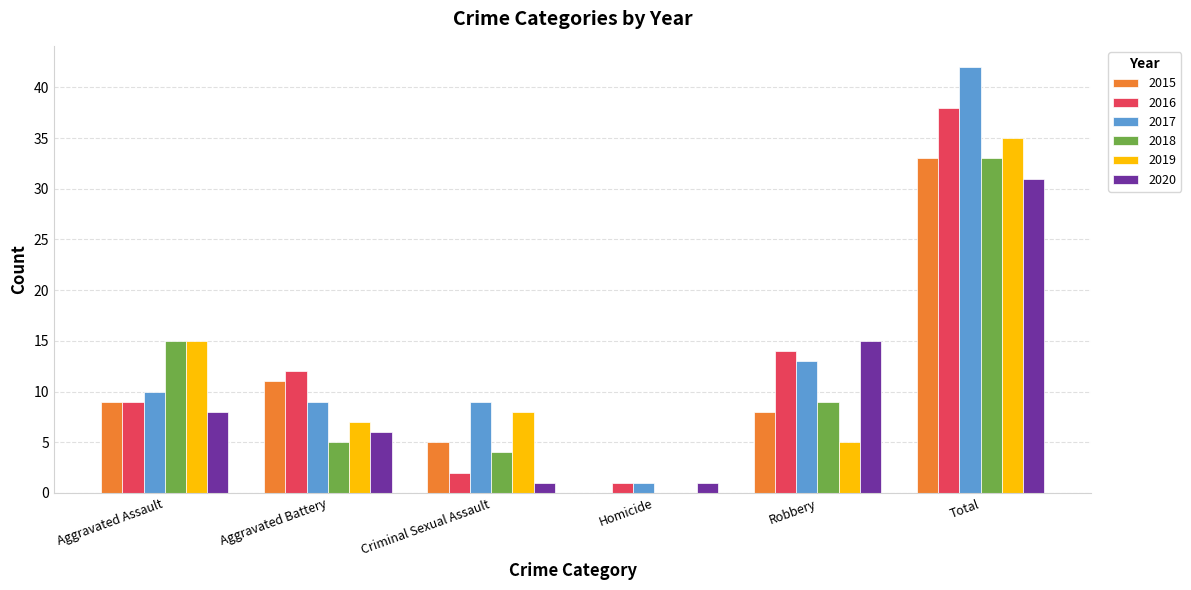

Reading right to left, transcribe all the data shown in this chart.

2015: Total=33	Robbery=8	Homicide=0	Criminal Sexual Assault=5	Aggravated Battery=11	Aggravated Assault=9
2016: Total=38	Robbery=14	Homicide=1	Criminal Sexual Assault=2	Aggravated Battery=12	Aggravated Assault=9
2017: Total=42	Robbery=13	Homicide=1	Criminal Sexual Assault=9	Aggravated Battery=9	Aggravated Assault=10
2018: Total=33	Robbery=9	Homicide=0	Criminal Sexual Assault=4	Aggravated Battery=5	Aggravated Assault=15
2019: Total=35	Robbery=5	Homicide=0	Criminal Sexual Assault=8	Aggravated Battery=7	Aggravated Assault=15
2020: Total=31	Robbery=15	Homicide=1	Criminal Sexual Assault=1	Aggravated Battery=6	Aggravated Assault=8